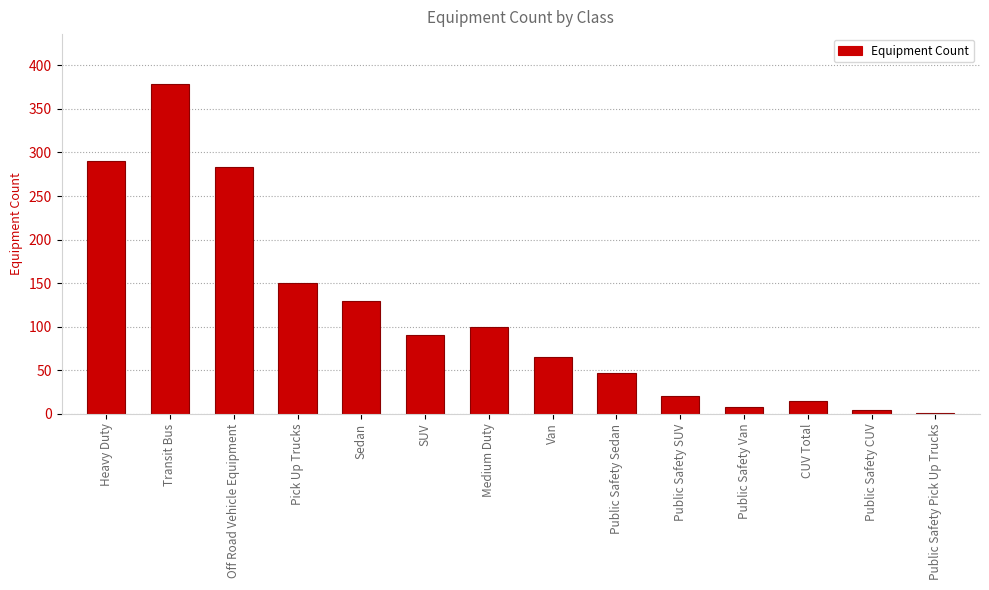

The chart shows a value of 47 at Public Safety Sedan. True or false?

True